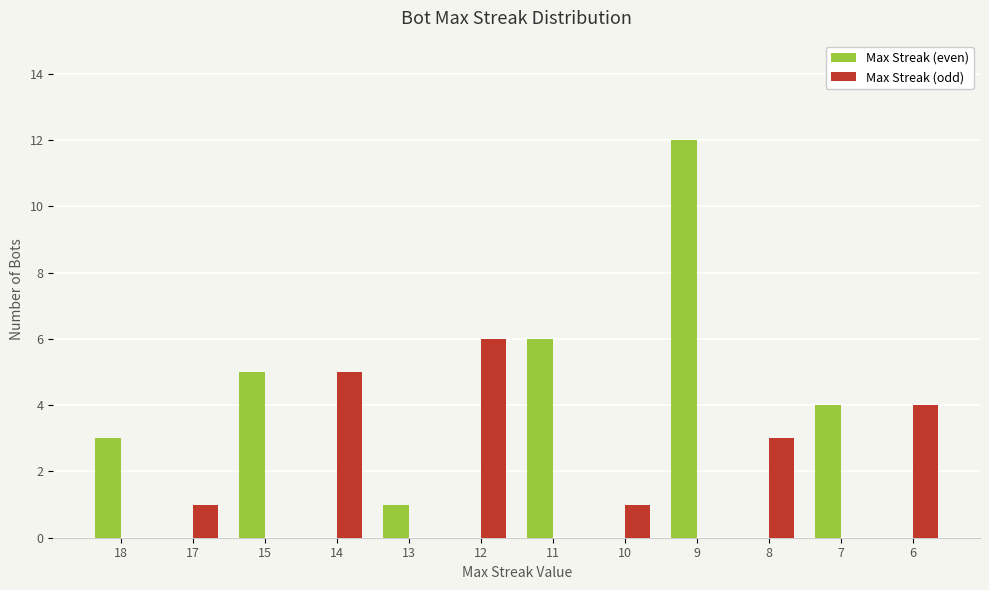

What is the sum of the Max Streak (even) values at 15 and 17?

5